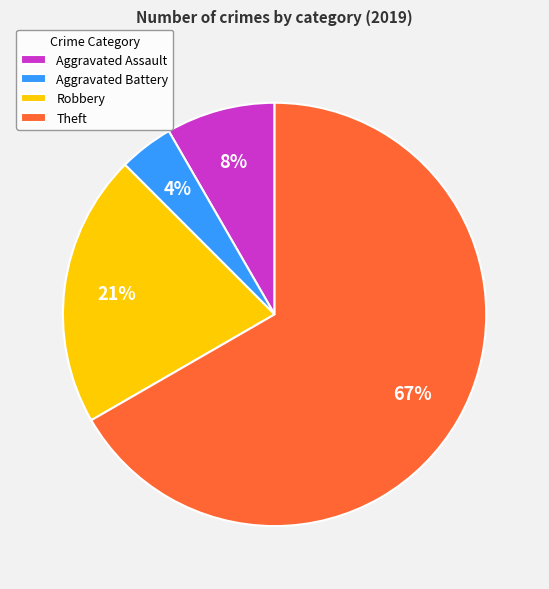

To the nearest percent, what is the average slice percentage?

25%